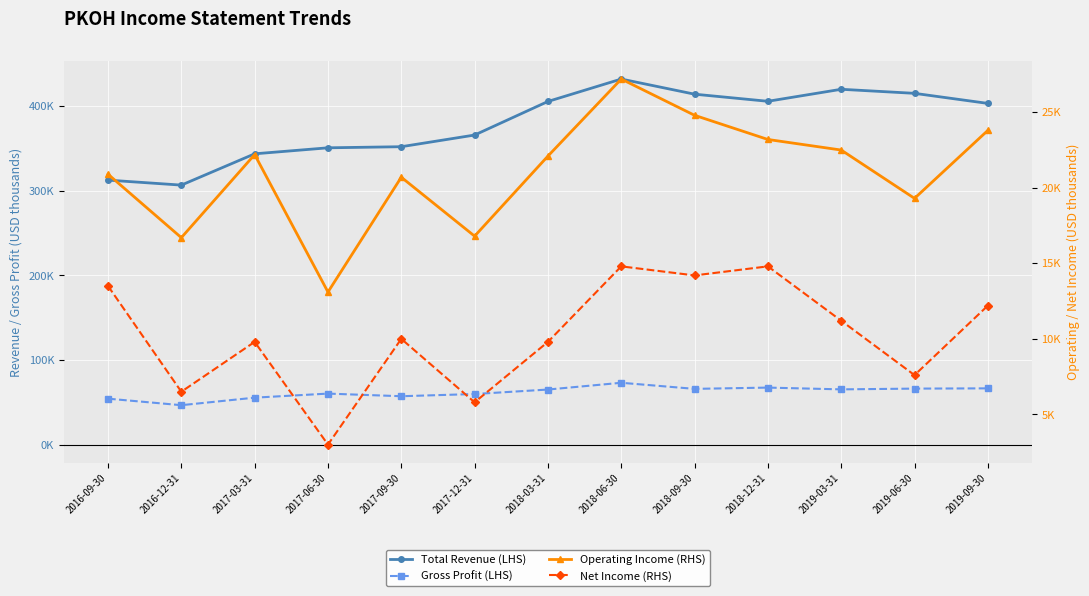

In Gross Profit (LHS), how many points are higher than both neighbors (excluding endpoints)?

3